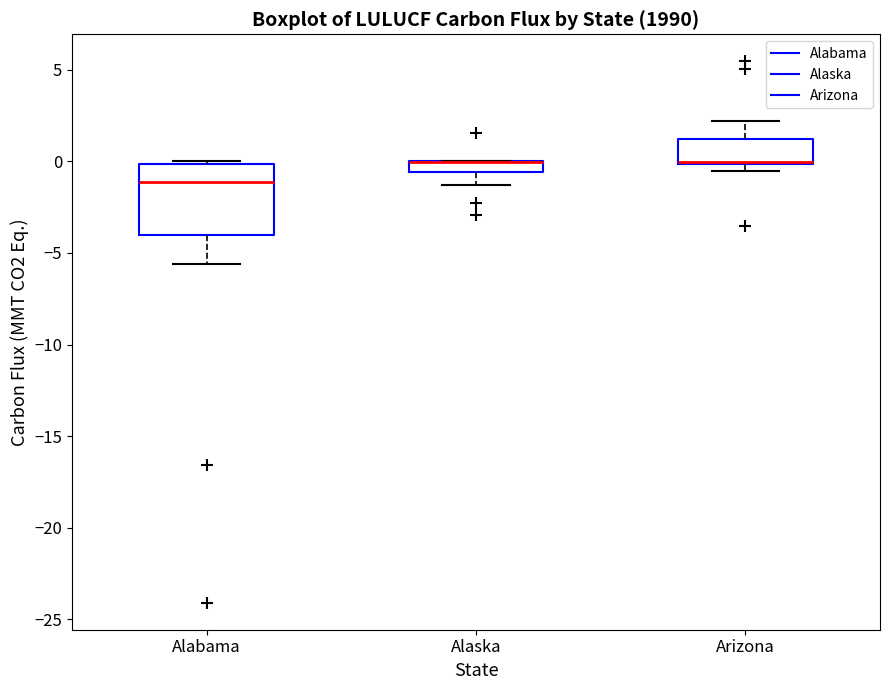

Comparing the boxes themselves (not the whiskers), which one is the tallest?

Alabama